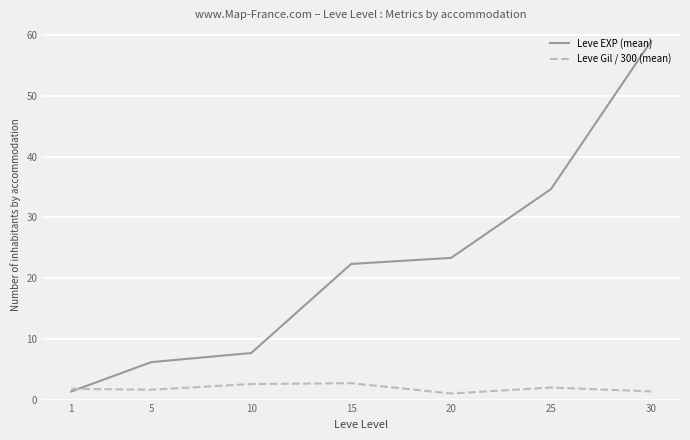

What is the total value across all series at 30?

60.4